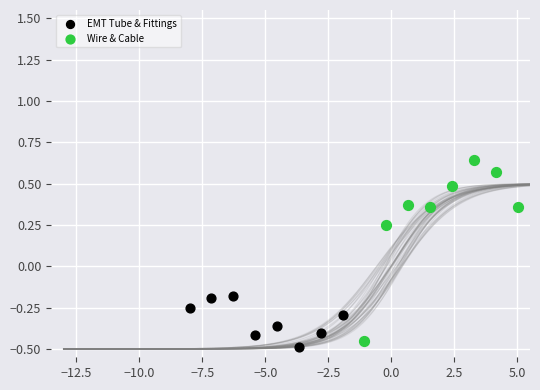

Which series has the widest spread of Y values?

Wire & Cable